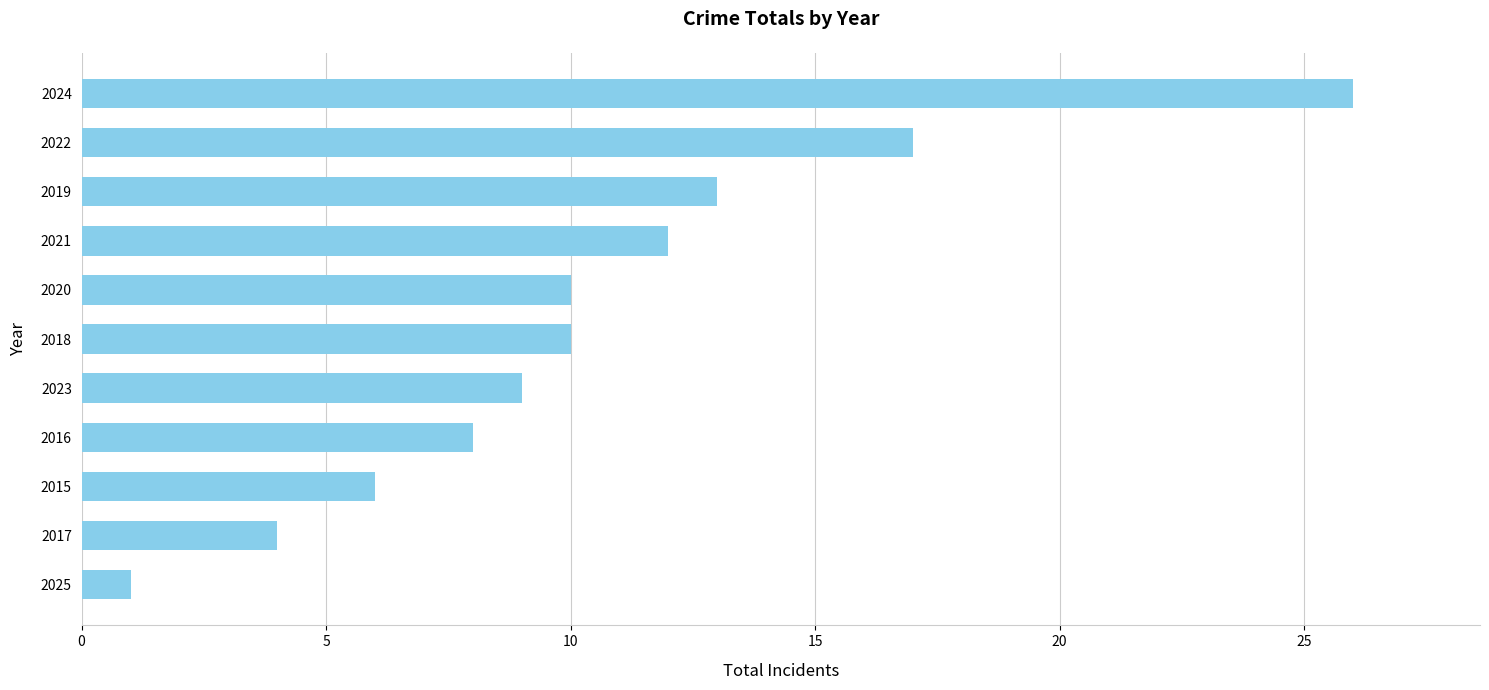

Reading top to bottom, transcribe all the data shown in this chart.

26	17	13	12	10	10	9	8	6	4	1